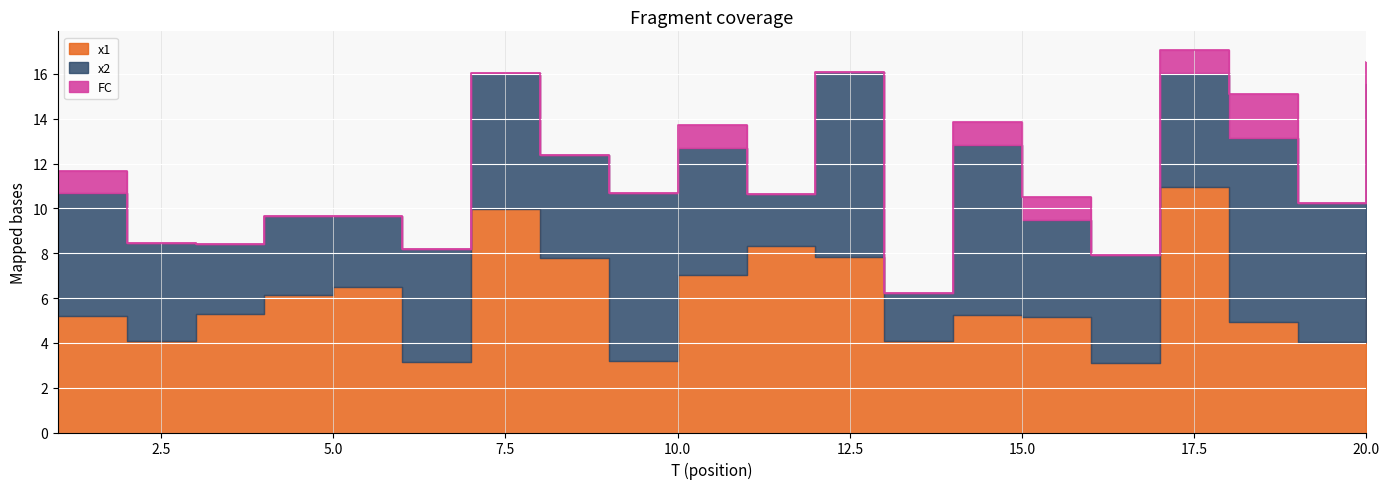

What is the highest value of the x1 series?

11.0